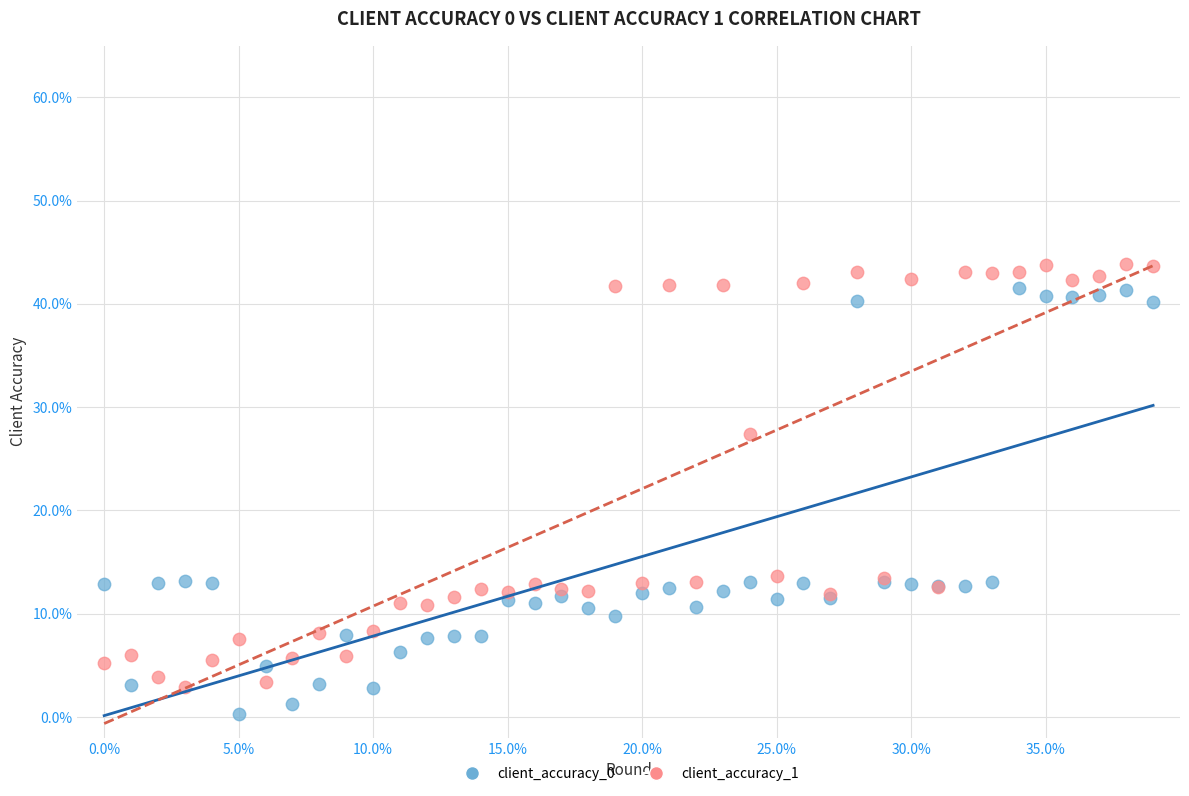

What are all the series names shown in the legend?

client_accuracy_0, client_accuracy_1